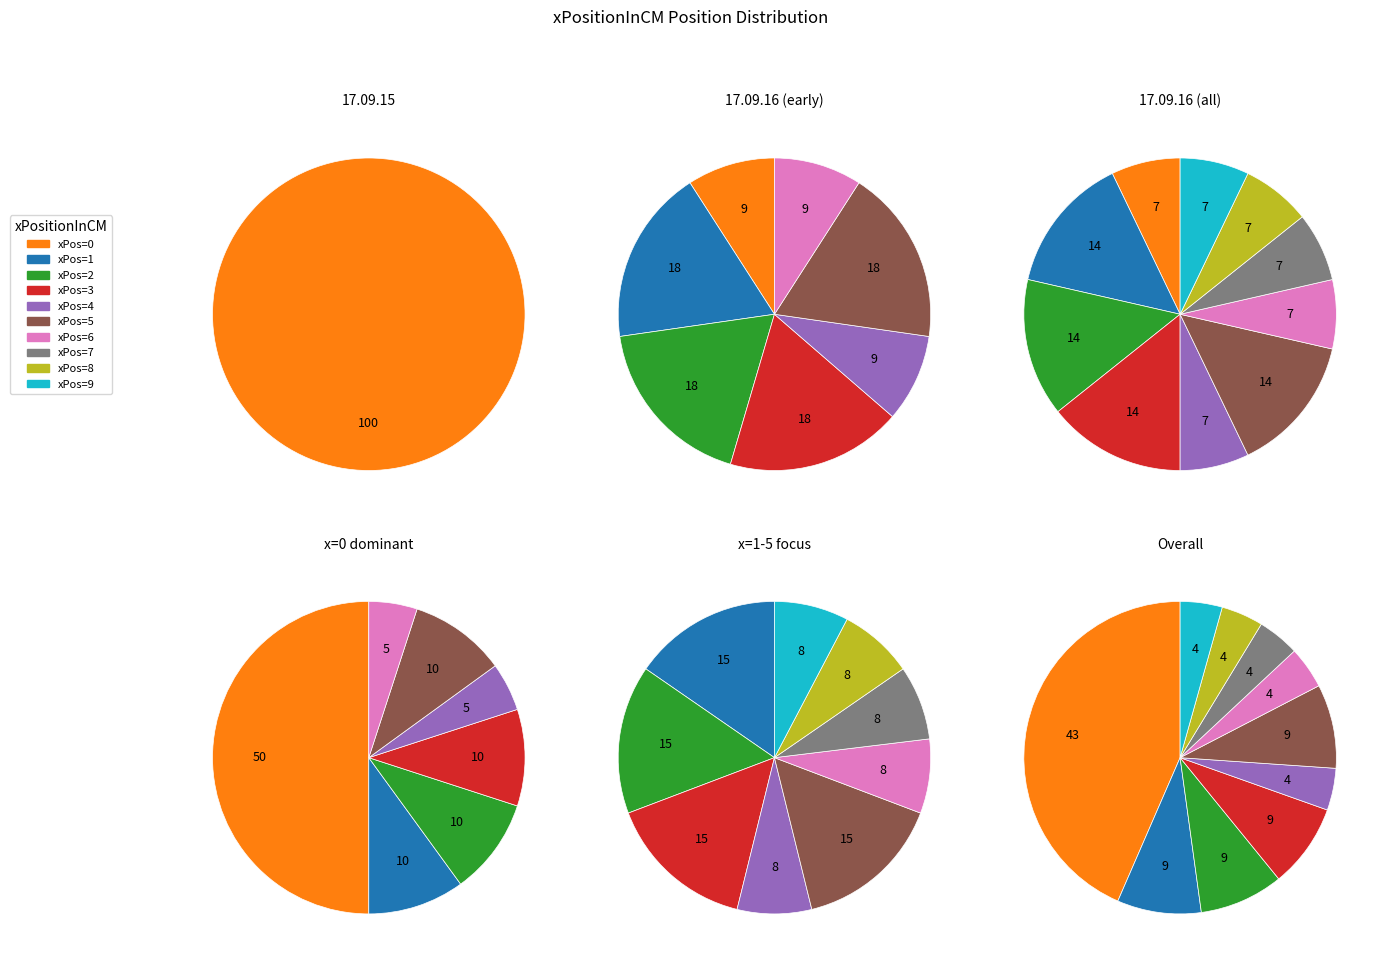

To the nearest percent, what is the difference between the largest and smallest slice percentages?

39%